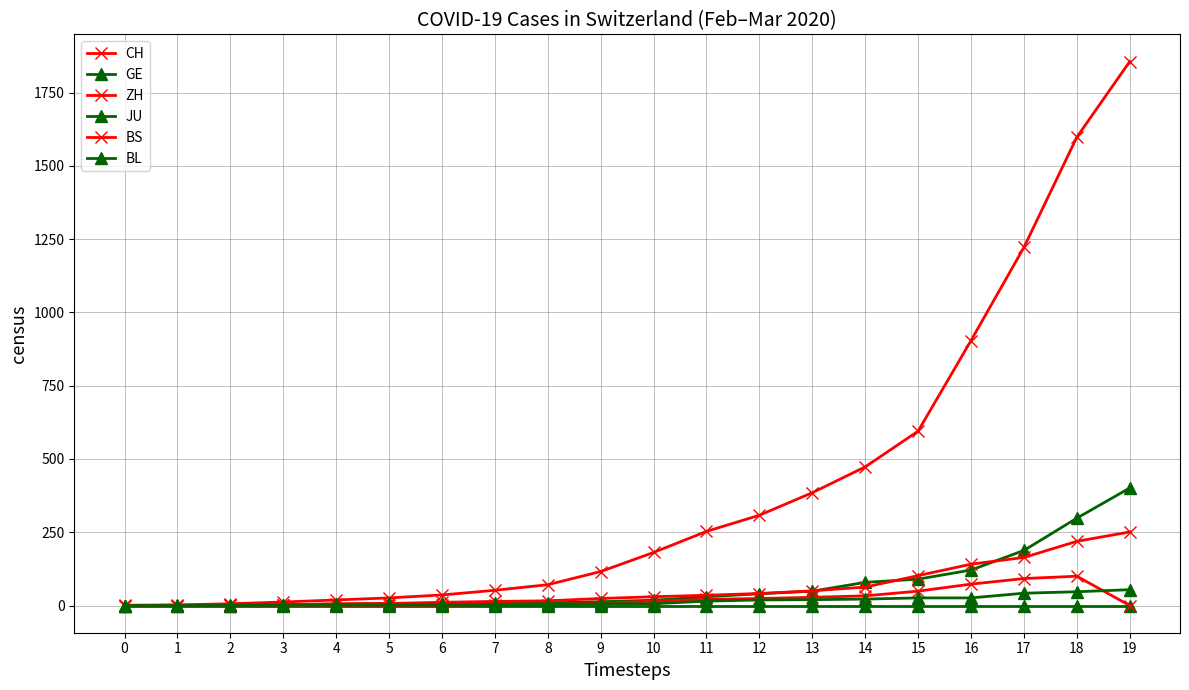

At 1, list the series in order from largest to smallest.

CH, GE, ZH, JU, BS, BL